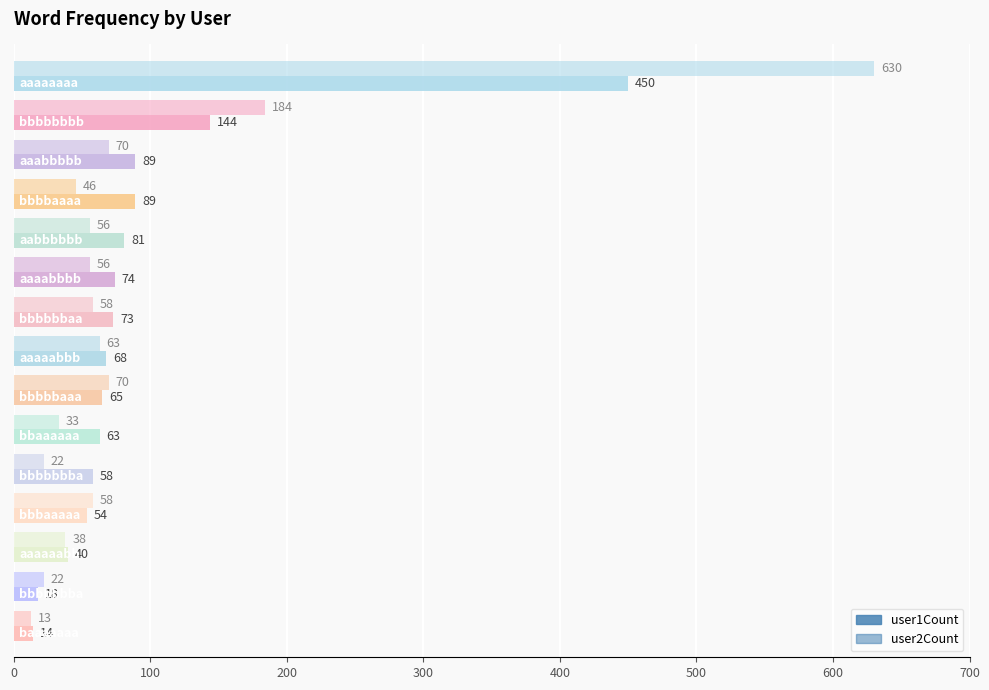

How many series are shown in this chart?

2